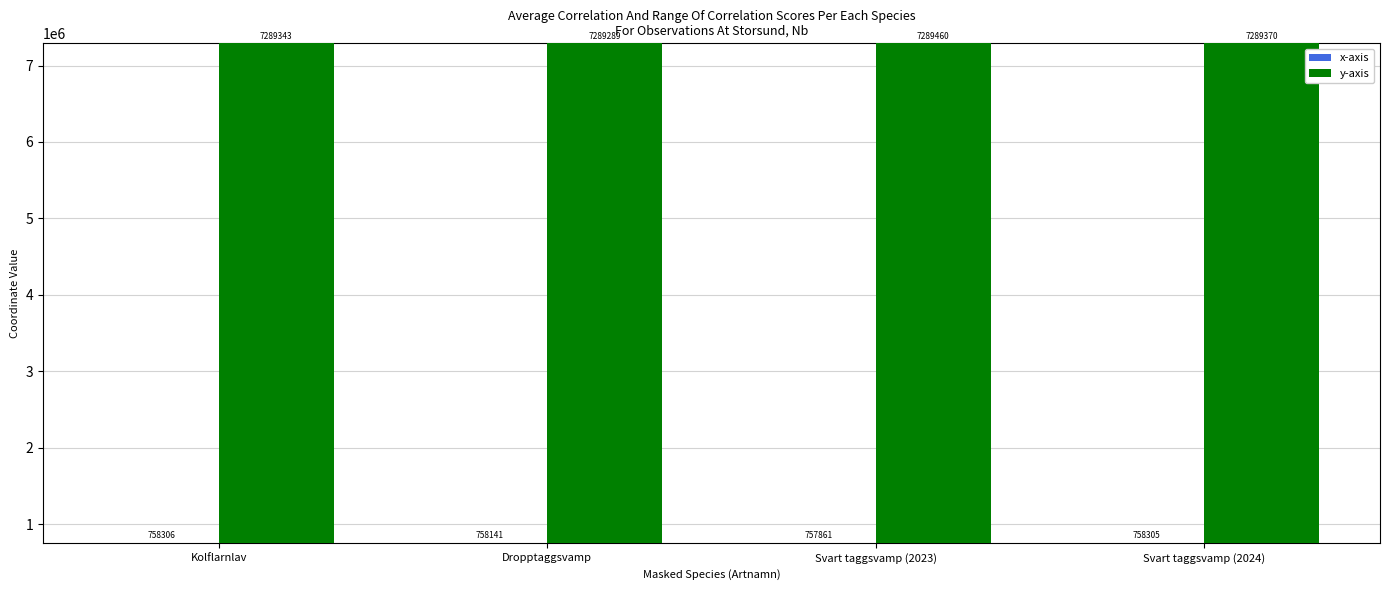

Rank the series by their average value, from lowest to highest.

x-axis, y-axis